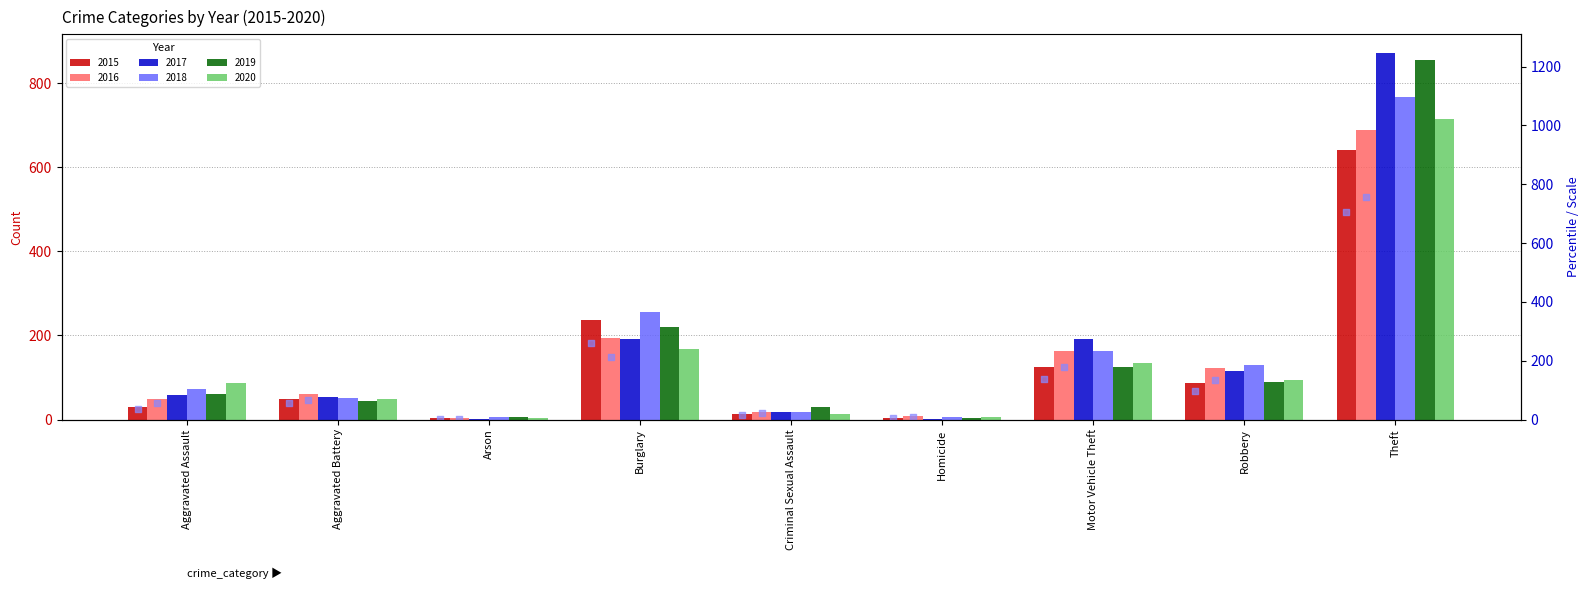

Is the value of 2016 rank at Criminal Sexual Assault greater than the value of 2015 rank at Homicide?

Yes